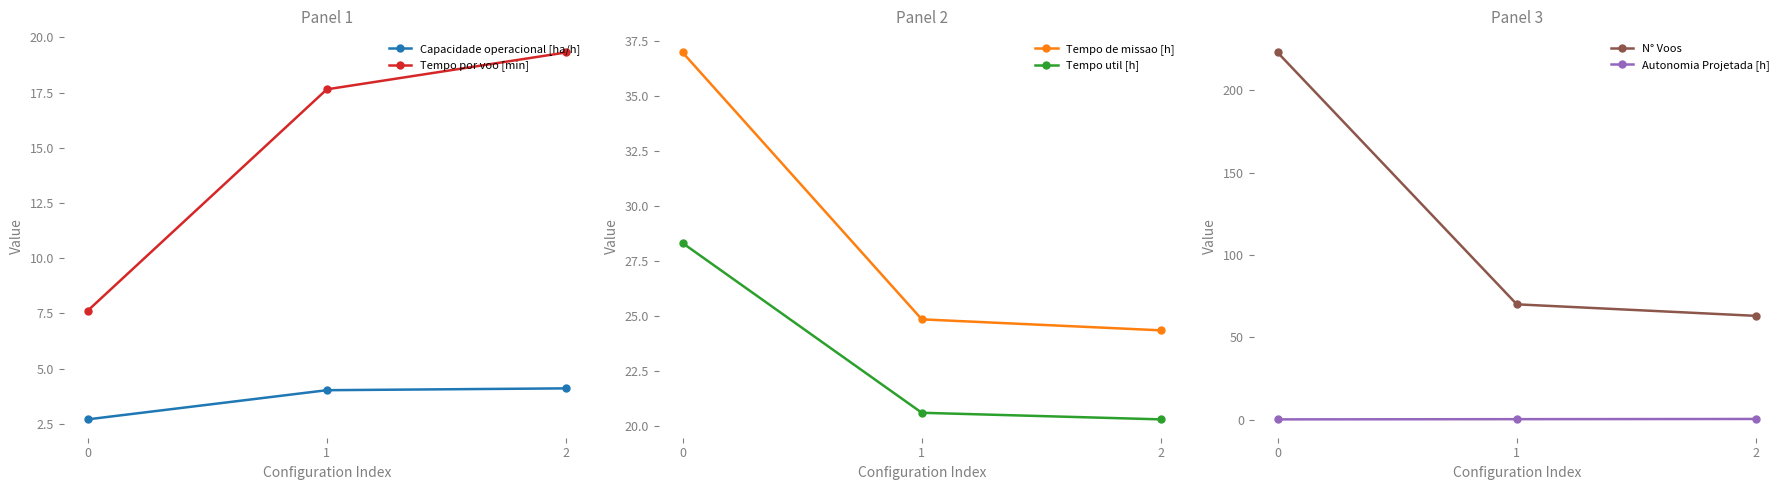

Reading left to right, extract all data points from this chart.

Capacidade operacional [ha/h]: 0=2.7	1=4.0	2=4.1
Tempo por voo [min]: 0=7.6	1=17.6	2=19.3
Tempo de missao [h]: 0=37.0	1=24.8	2=24.3
Tempo util [h]: 0=28.3	1=20.6	2=20.3
N° Voos: 0=223.0	1=70.0	2=63.0
Autonomia Projetada [h]: 0=0.1	1=0.2	2=0.4